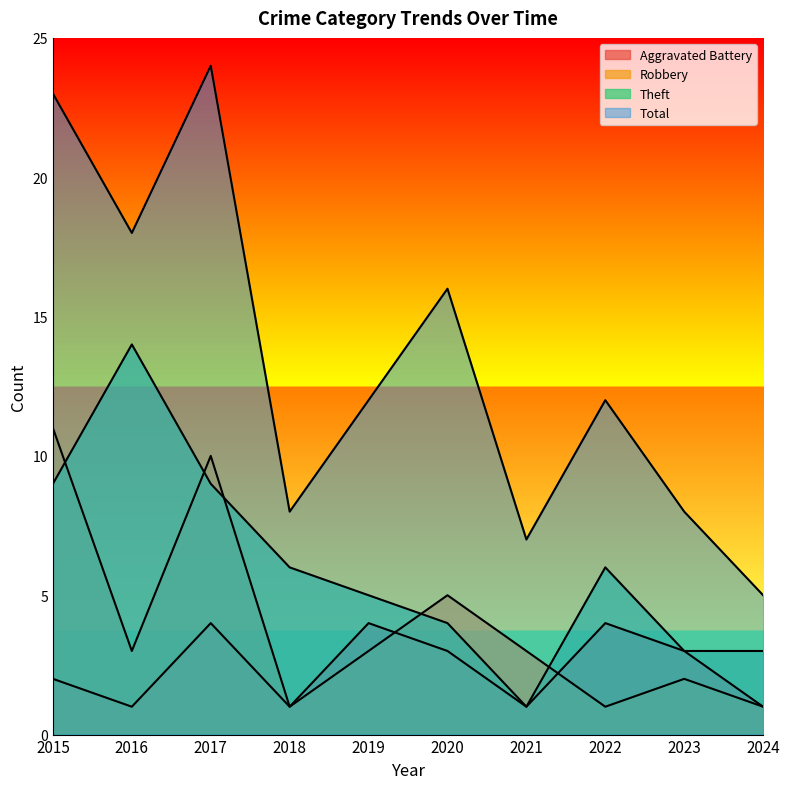

What is the value of the Total point at the 6th from the left?

16